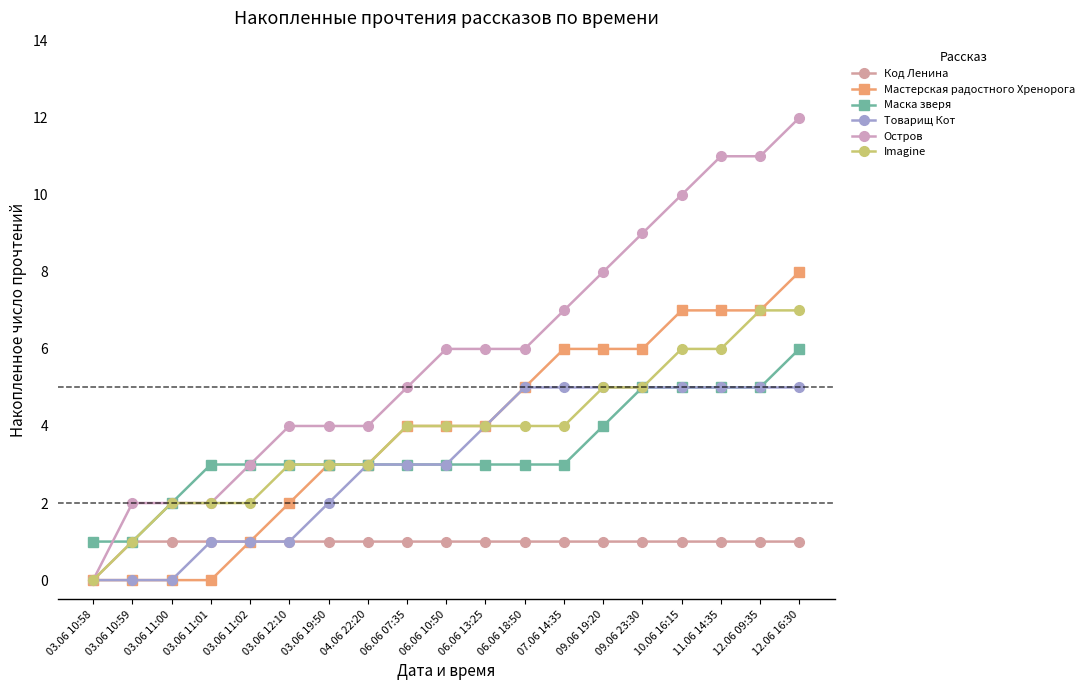

Is it true that Мастерская радостного Хренорога equals 1 at 03.06 11:02?

True